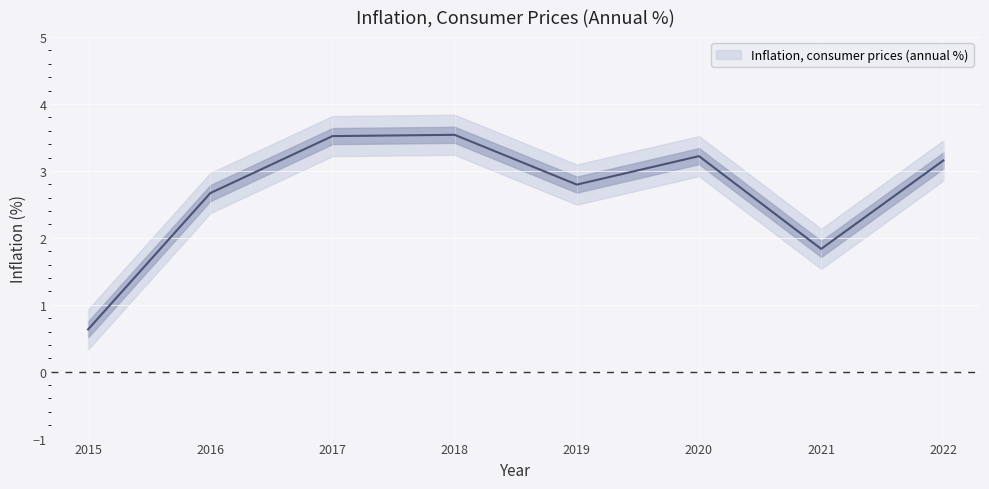

Is this an area chart (filled region under the line)?

No